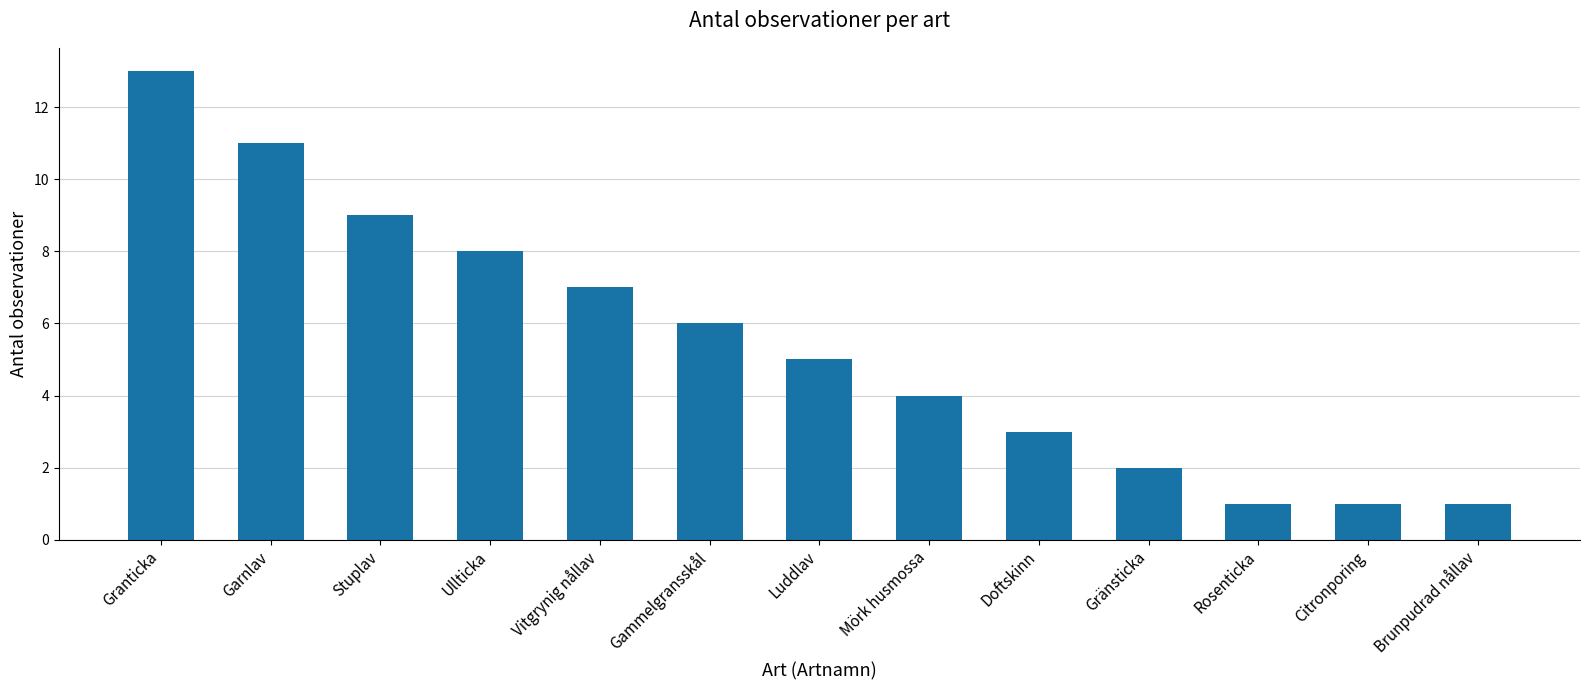

What is the sum of all values?

71